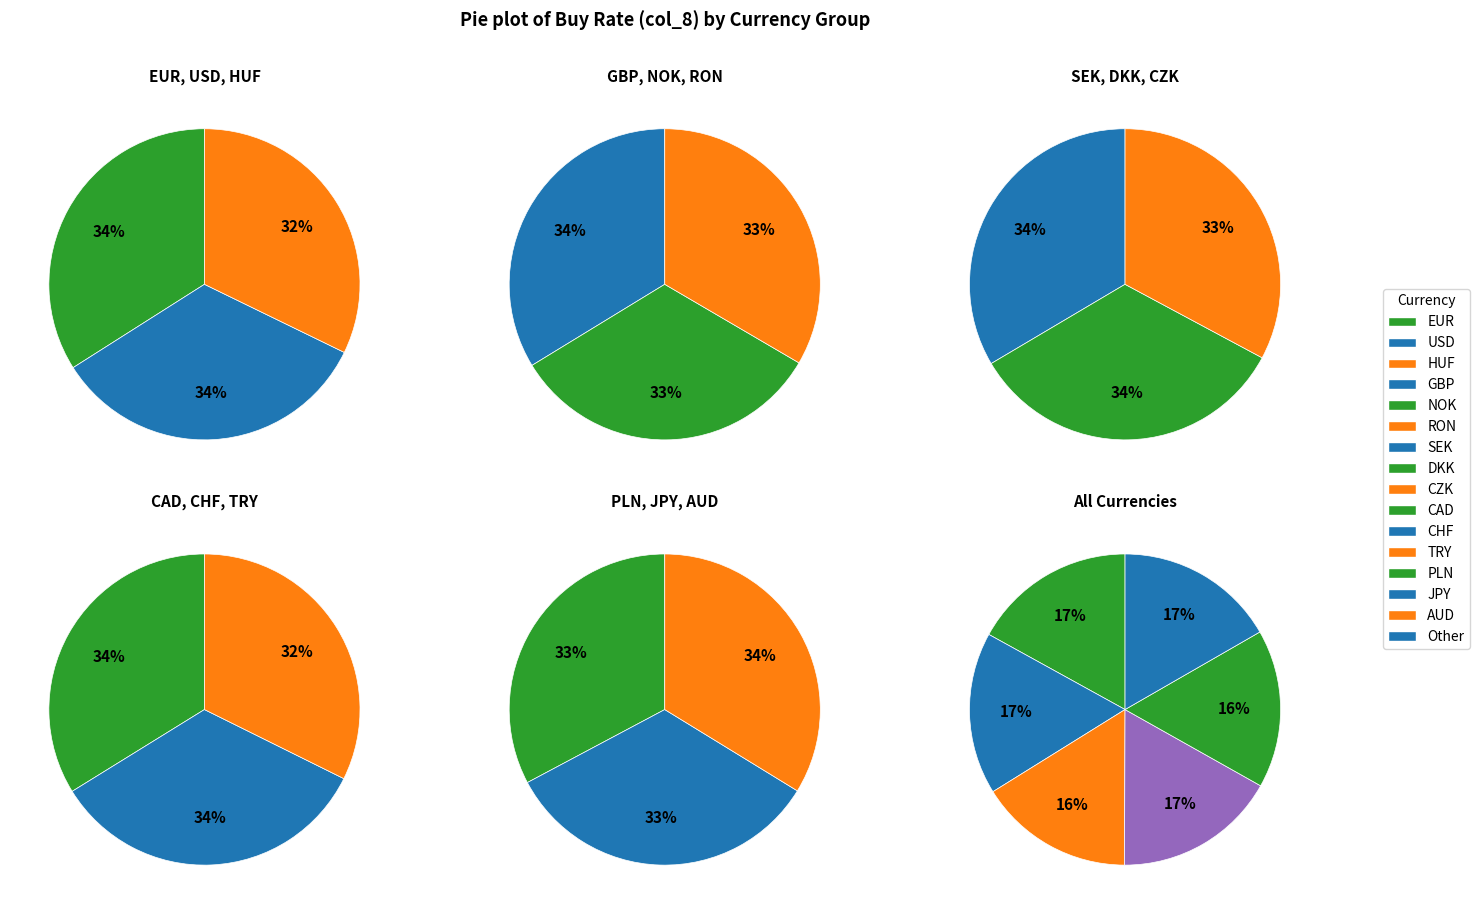

Is there a majority slice in this chart?

No